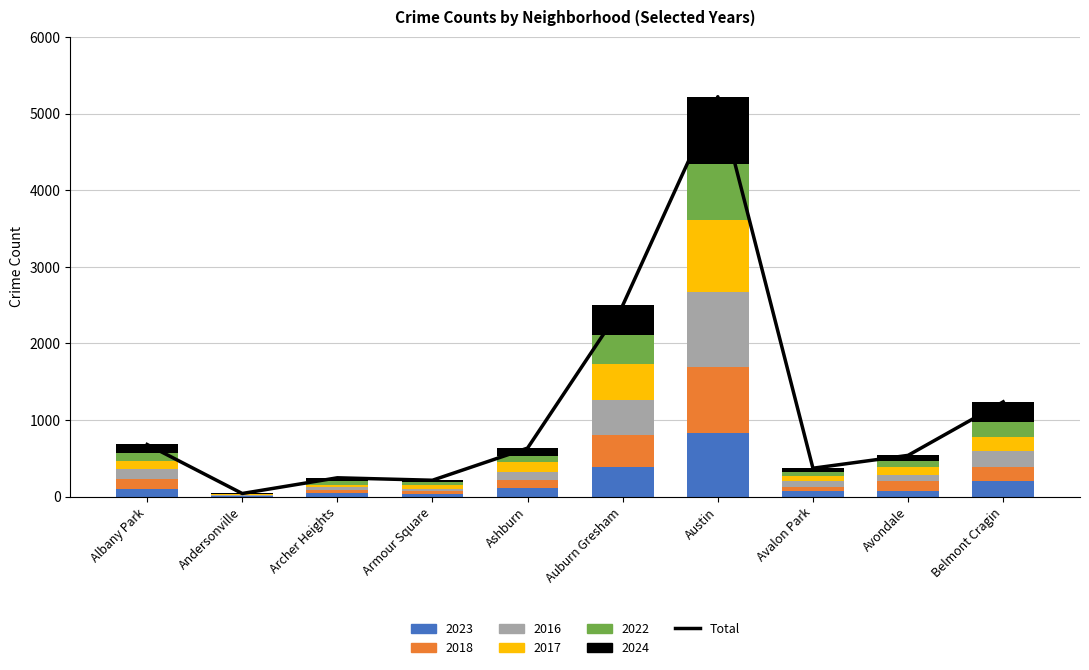

Which category has the lowest value across all series?

Andersonville